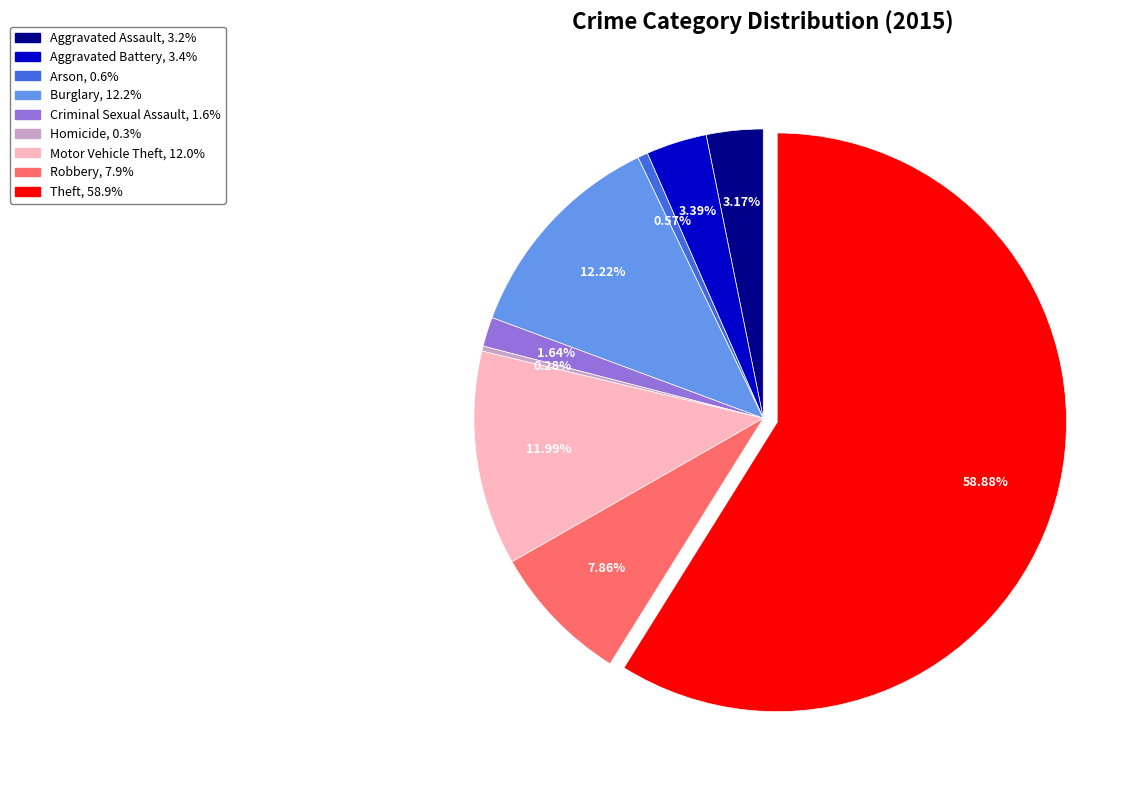

Is the sum of Aggravated Assault and Aggravated Battery greater than half?

No